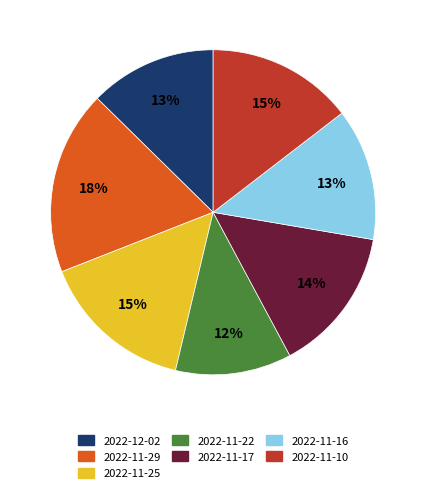

Count the number of slices in the pie.

7